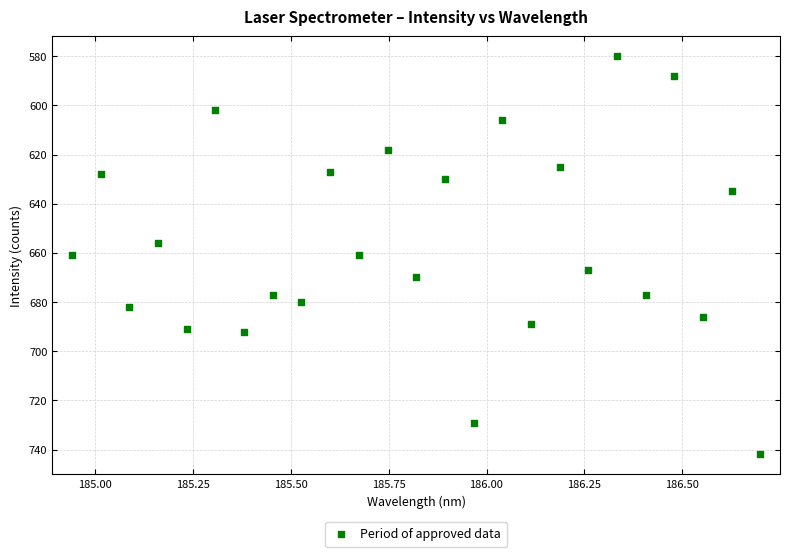

What is the range of Y values (max minus min)?

162